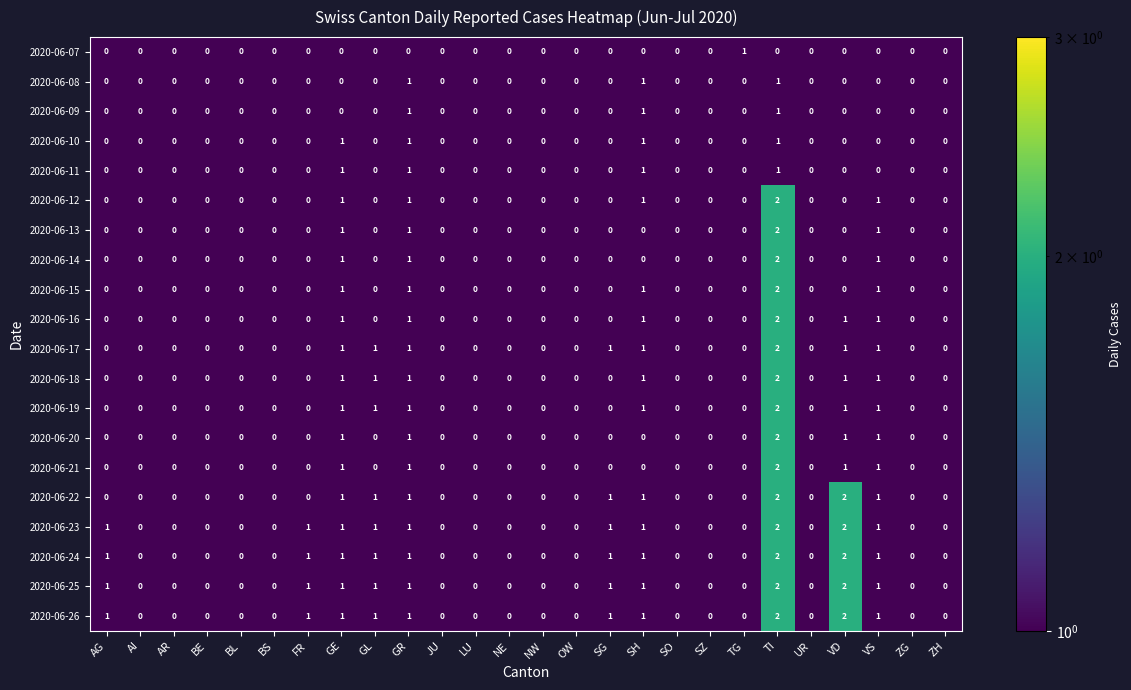

The value of 2020-06-08 at BE is 0. True or false?

True